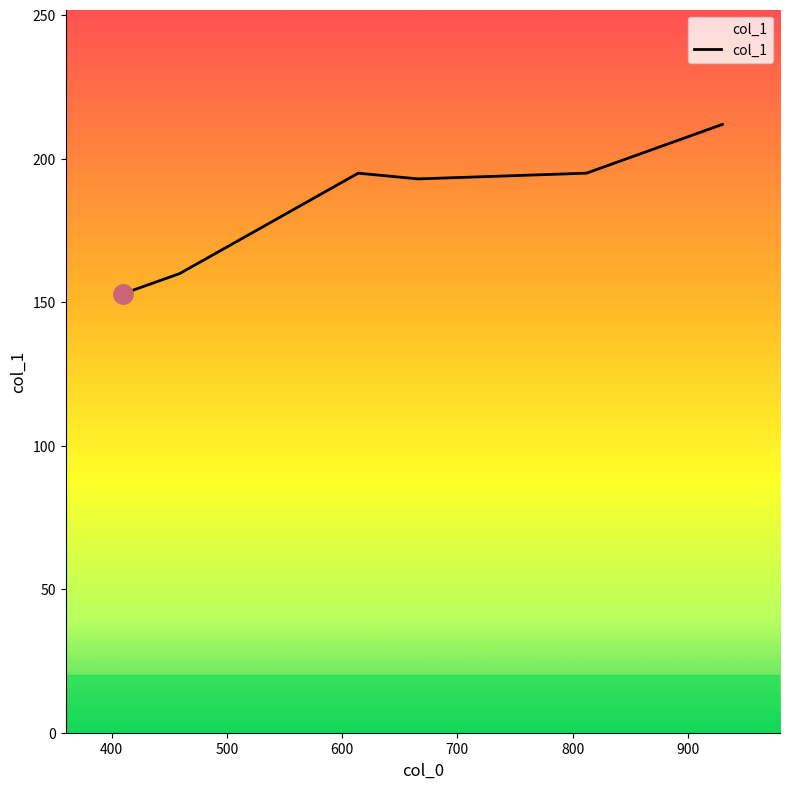

How many interior local valleys (lower than both neighbors) does the data have?

1